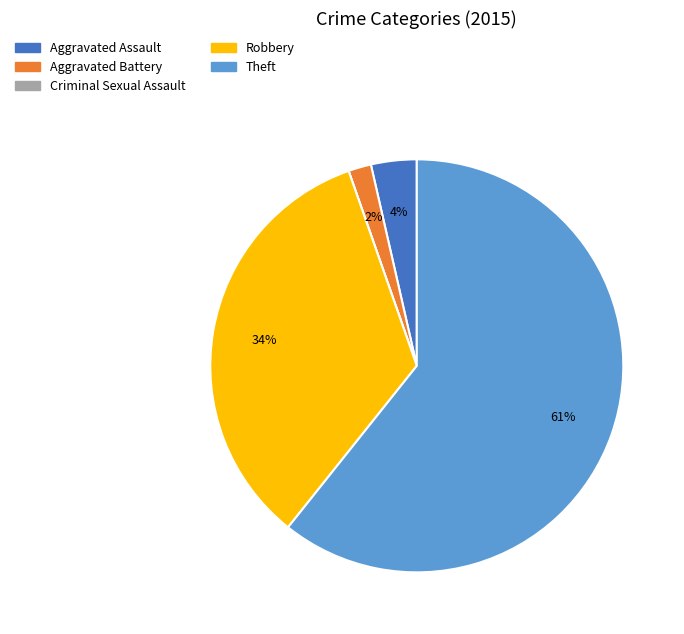

True or false: Robbery accounts for 22% of the total.

False